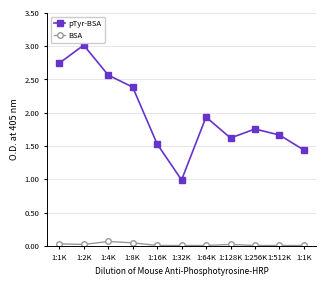

True or false: pTyr-BSA and BSA cross at least once.

False